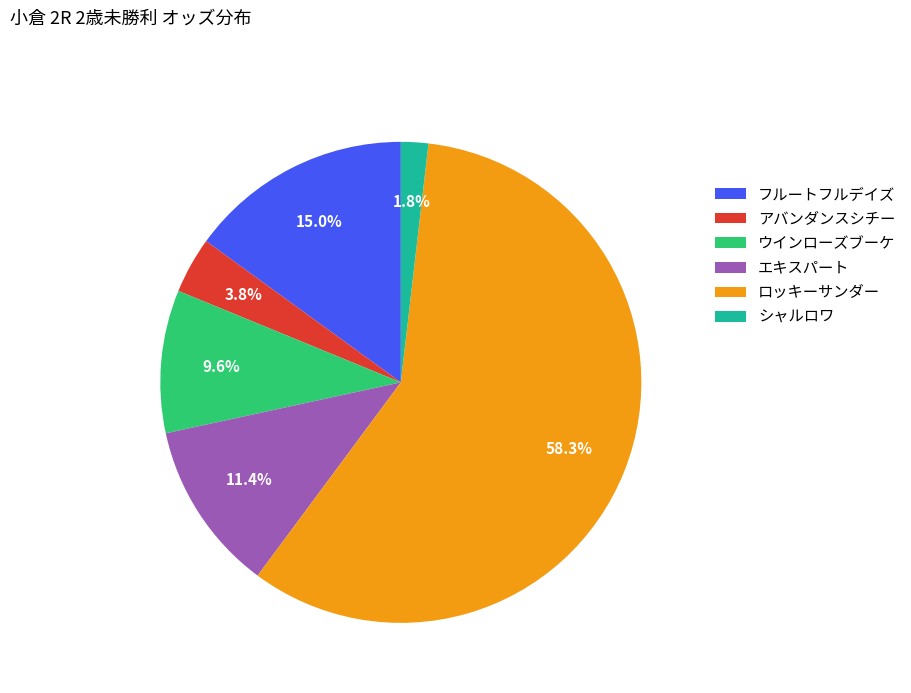

Is there a majority slice in this chart?

Yes